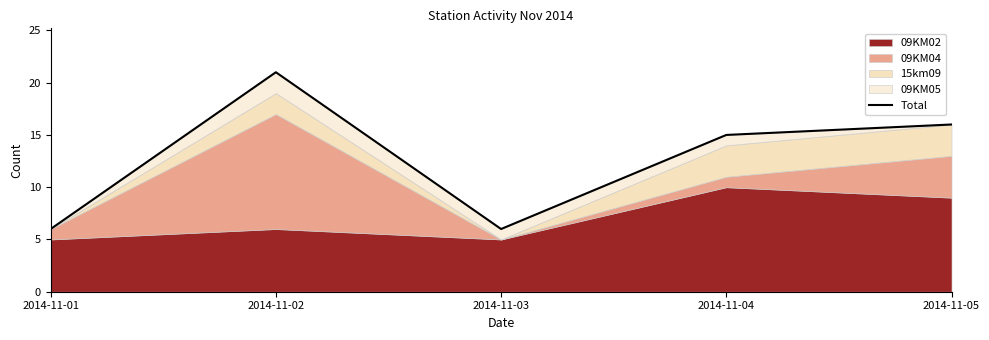

What is the sum of all values?

64